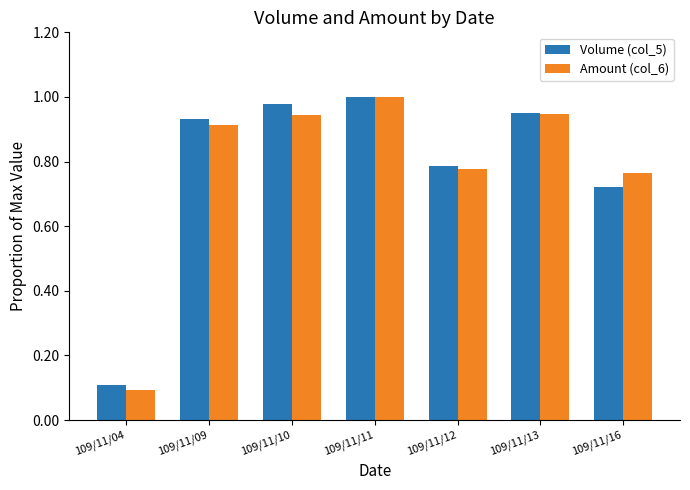

What is the total value across all series at 109/11/11?

2.0